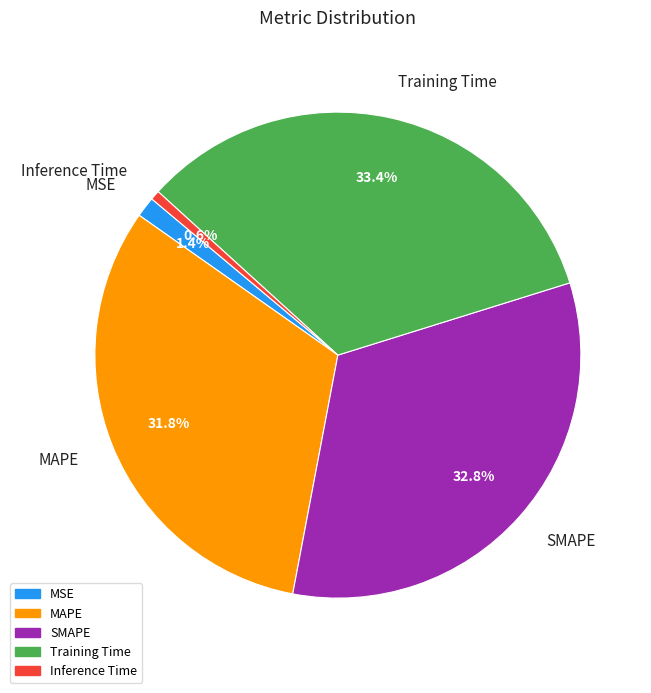

How many slices are in this pie chart?

5